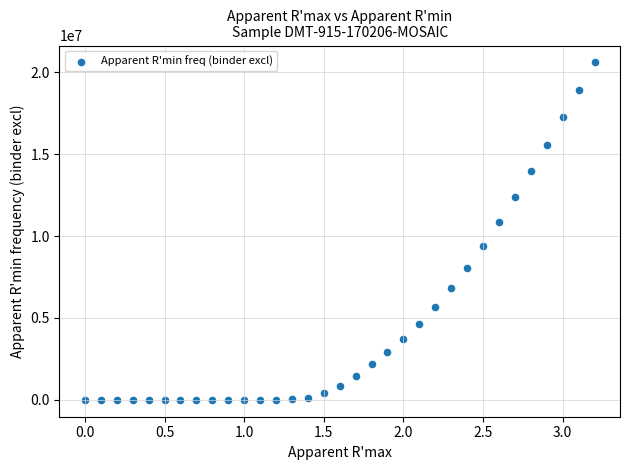

What is the range of Y values (max minus min)?

20607312